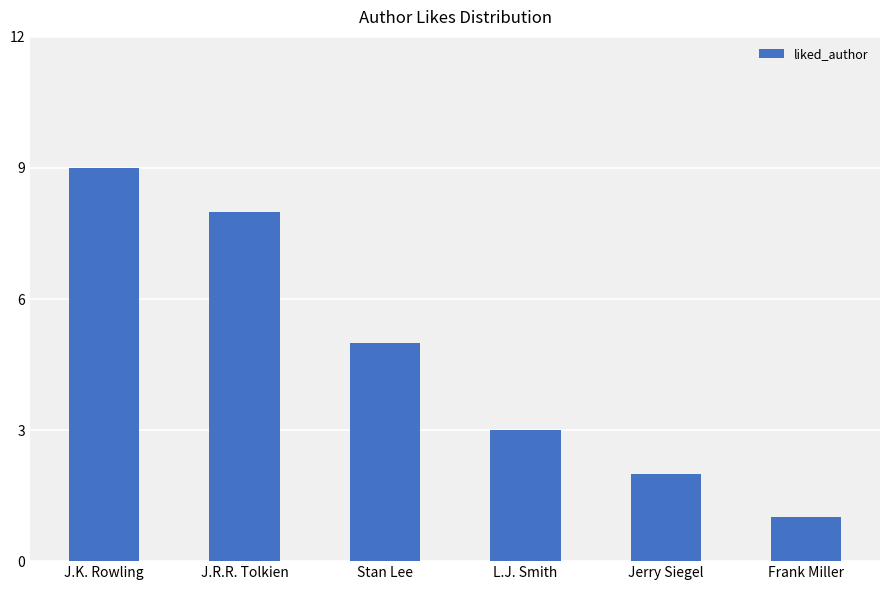

The chart shows a value of 14 at J.K. Rowling. True or false?

False